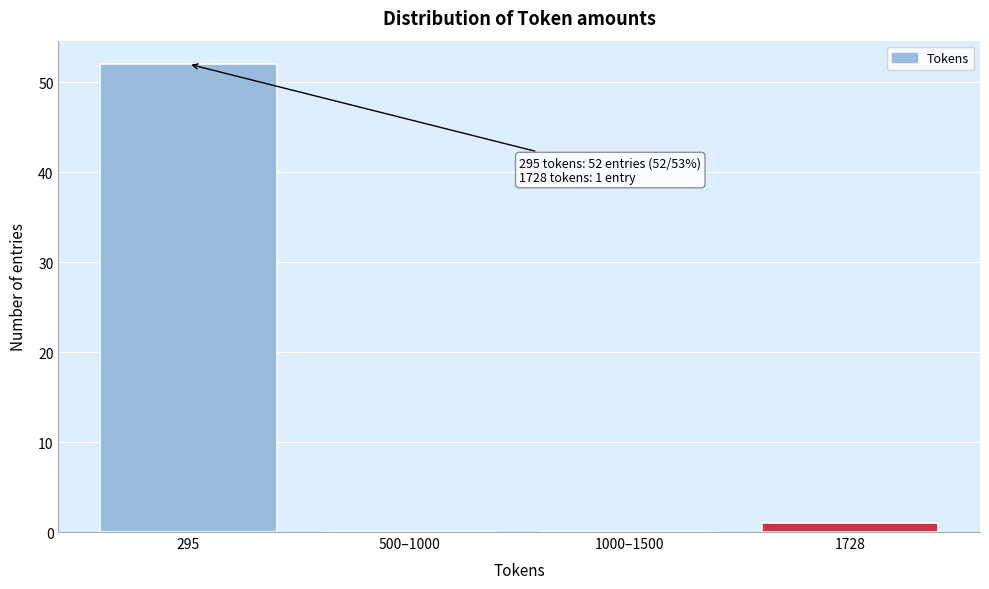

Reading left to right, transcribe all the data shown in this chart.

295=52	500–1000=0	1000–1500=0	1728=1